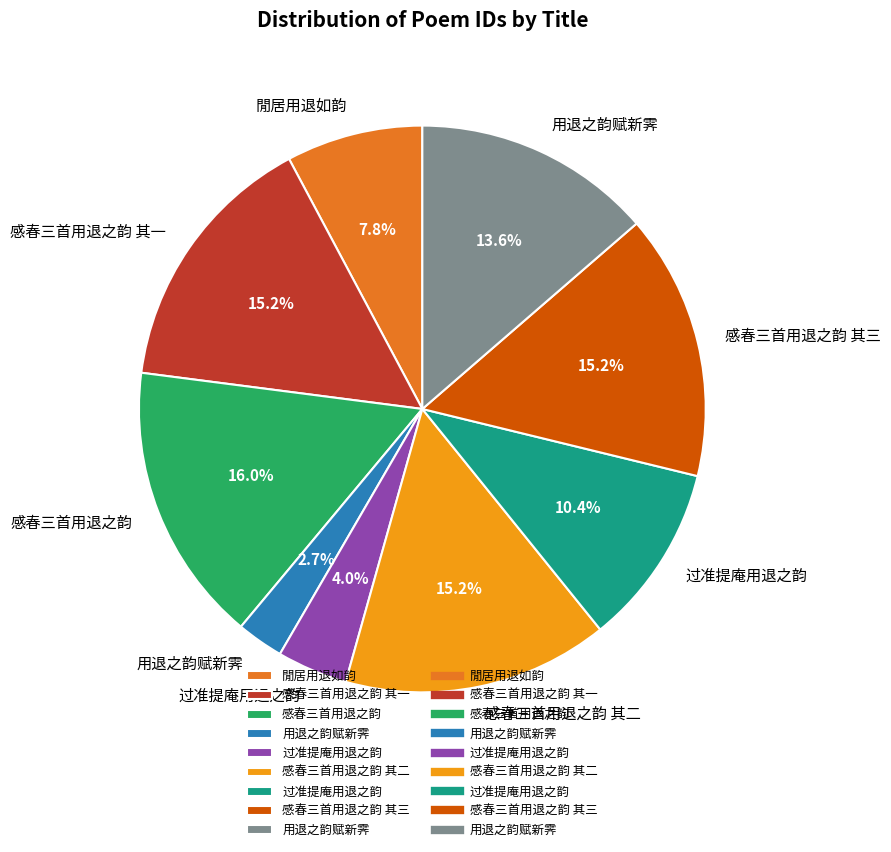

Is there any slice that represents more than half of the pie?

No